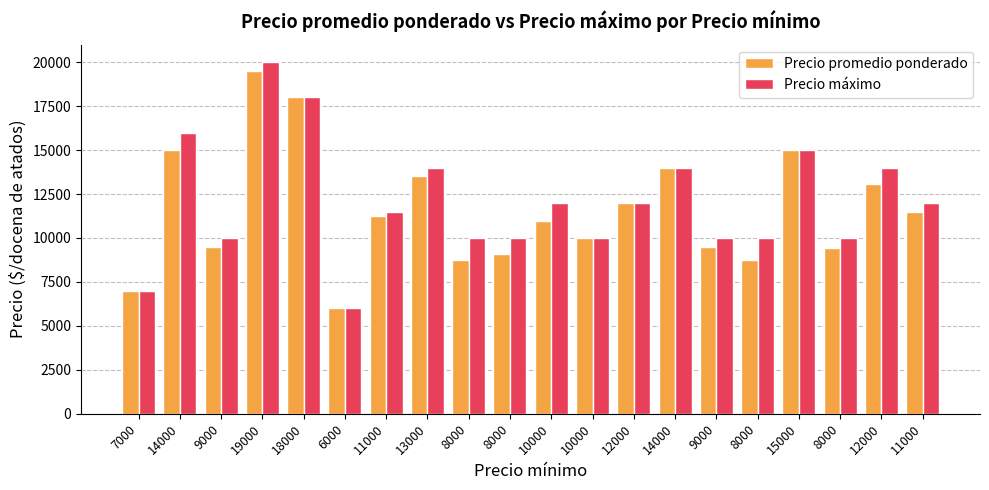

Are the bars horizontal?

No